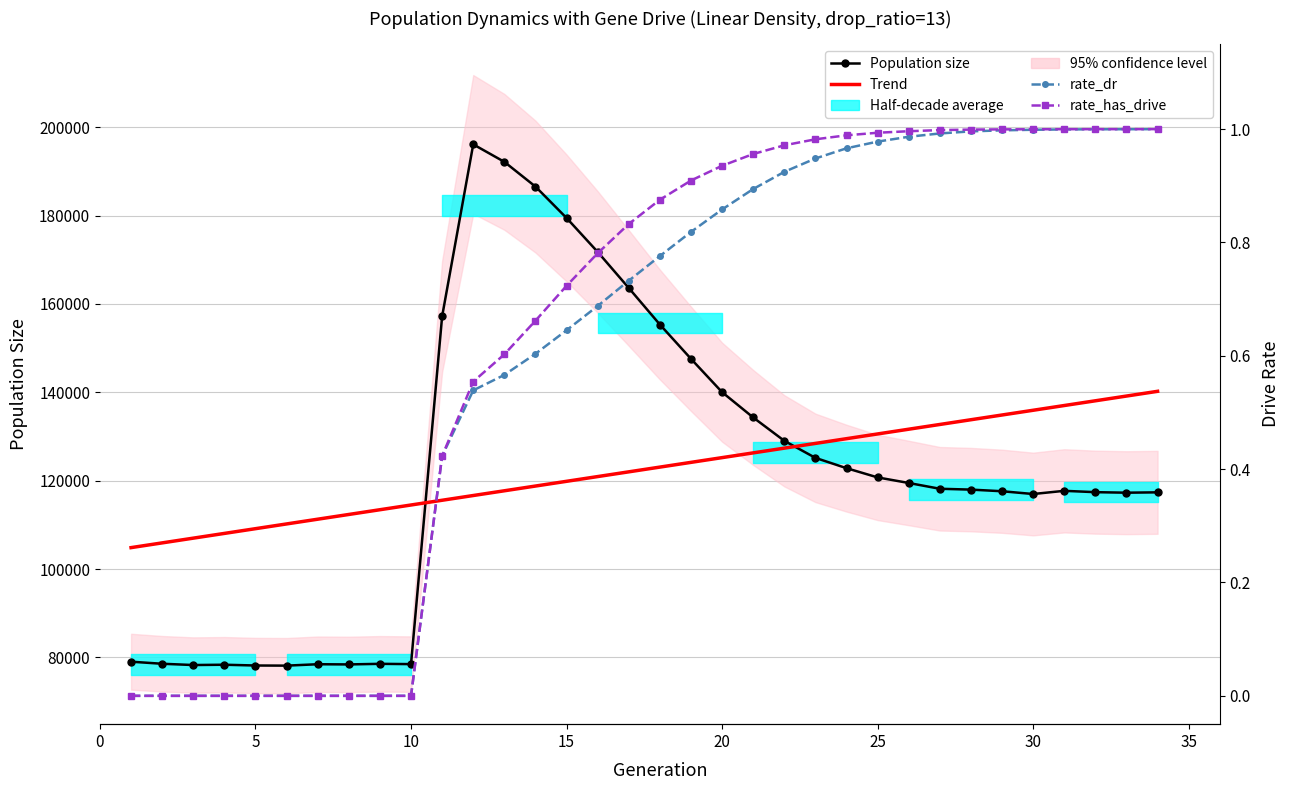

Which category has the lowest value across all series?

1